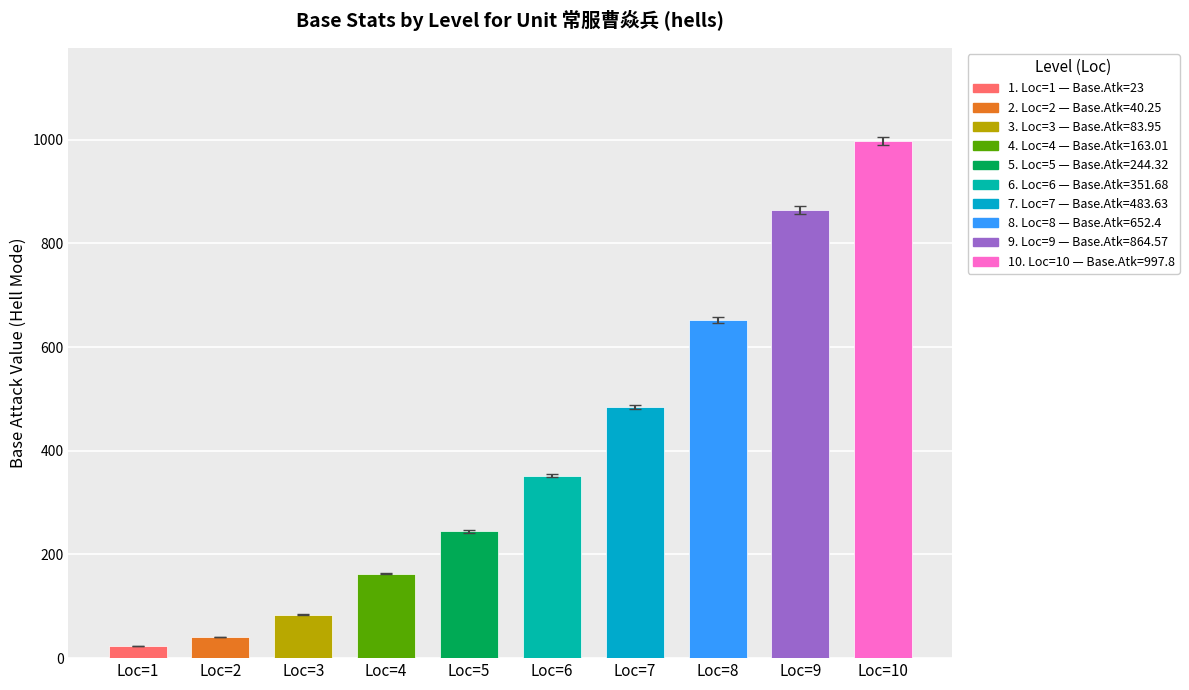

Which has a higher value, Loc=4 or Loc=7?

Loc=7